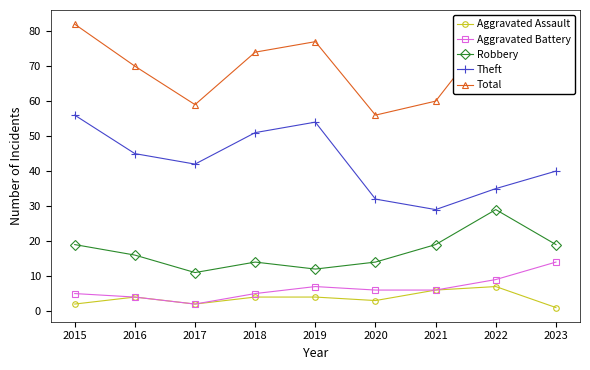

List the series in order of their peak value, lowest first.

Aggravated Assault, Aggravated Battery, Robbery, Theft, Total